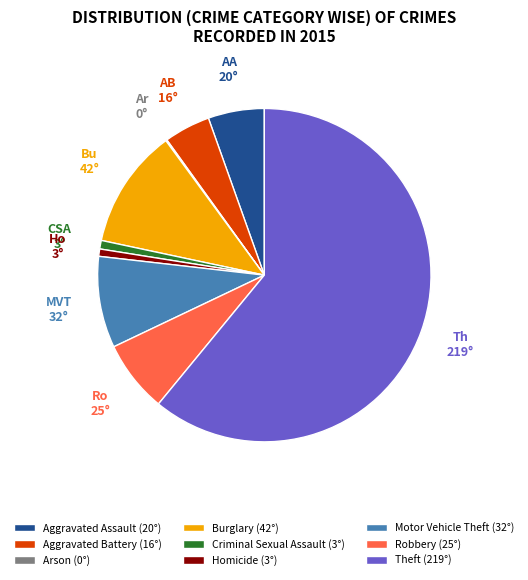

Do Criminal Sexual Assault (3°) and Burglary (42°) together represent more than half of the pie?

No